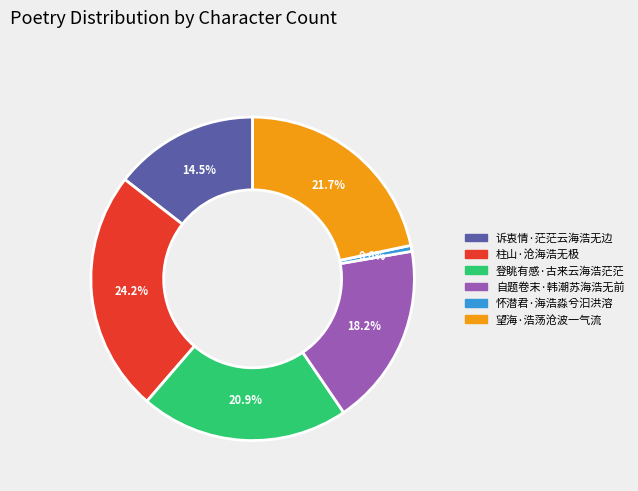

To the nearest percent, what is the difference between the largest and smallest slice percentages?

24%